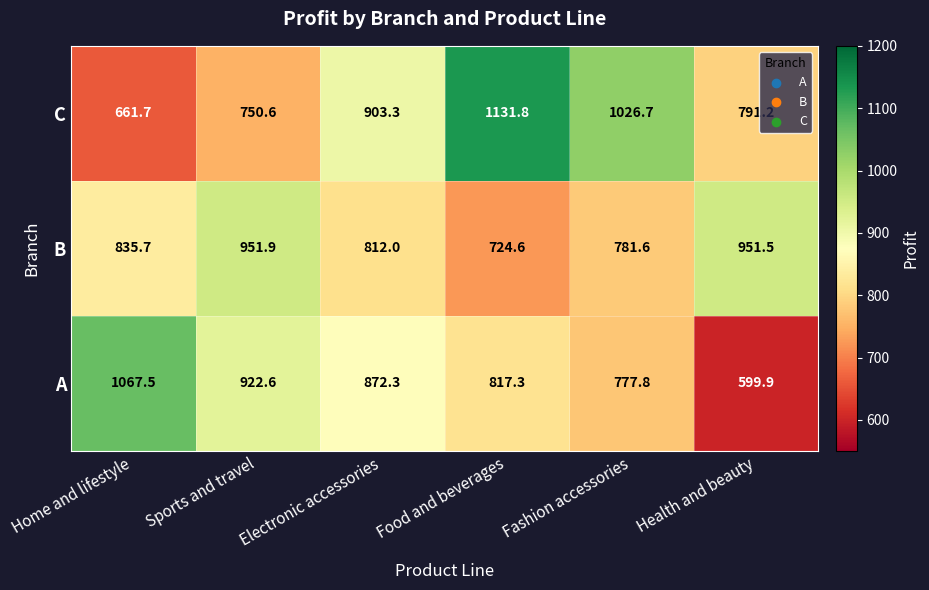

Is the value of C at Fashion accessories greater than the value of A at Health and beauty?

Yes